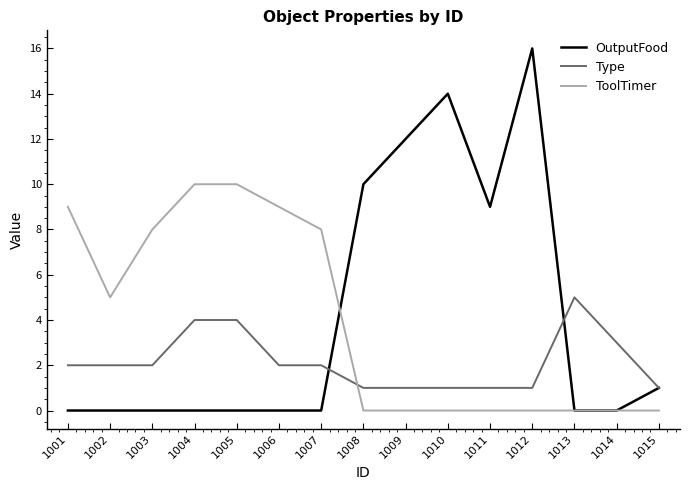

True or false: Type has more than 0 interior local peaks.

True